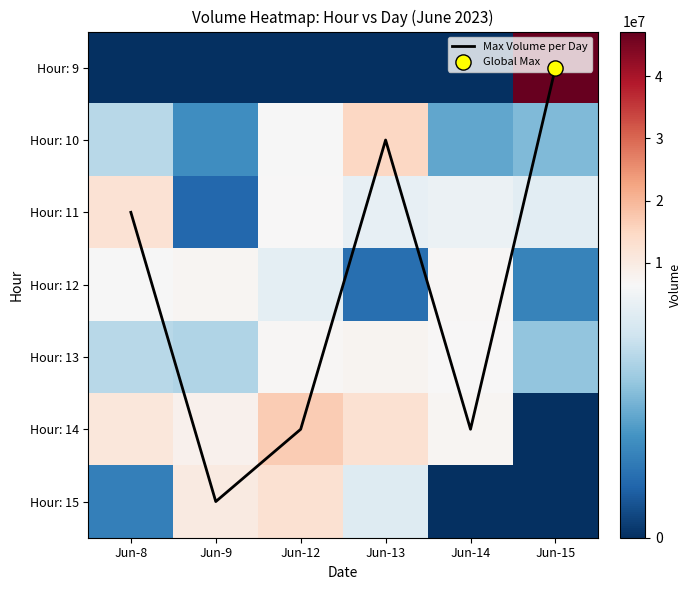

What is the difference between the Hour: 13 values at Jun-8 and Jun-9?

141942